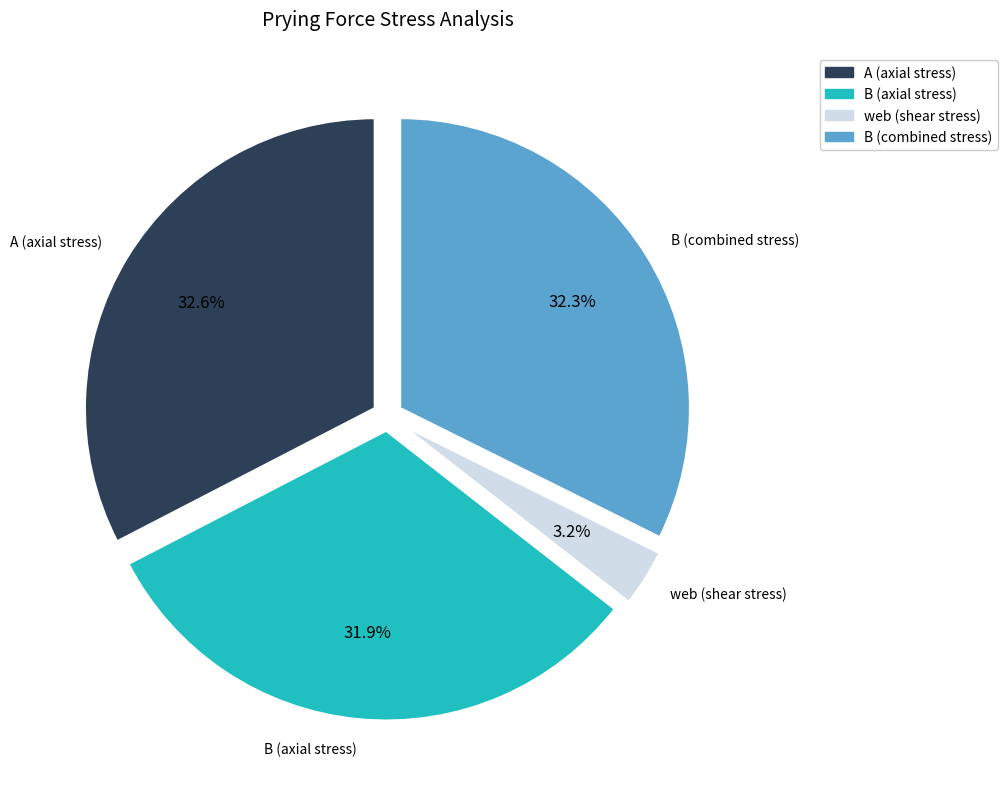

Which has a higher value, web (shear stress) or A (axial stress)?

A (axial stress)